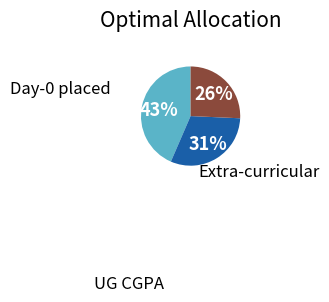

To the nearest percent, what is the average slice percentage?

33%